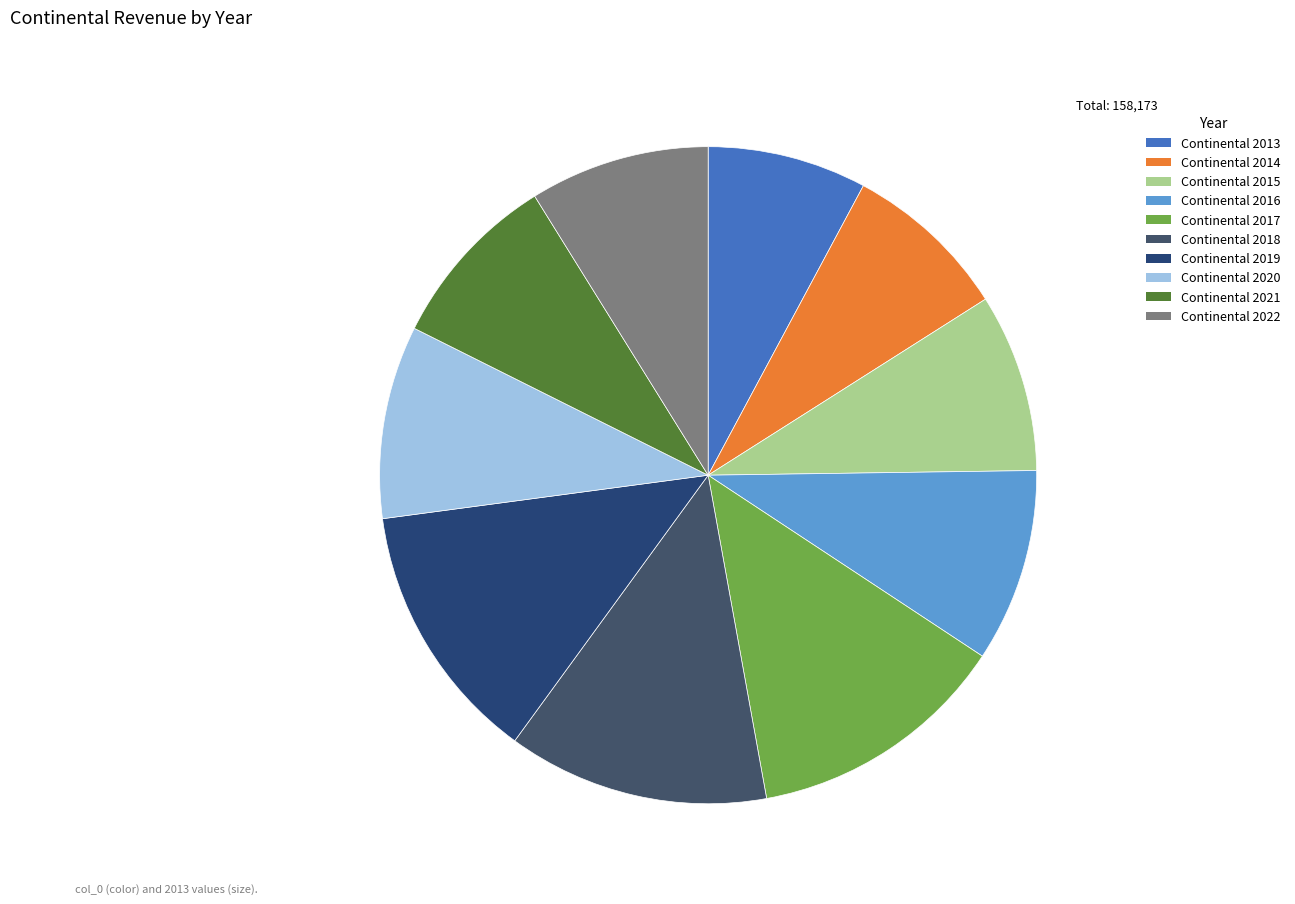

To the nearest percent, what is the average slice percentage?

10%